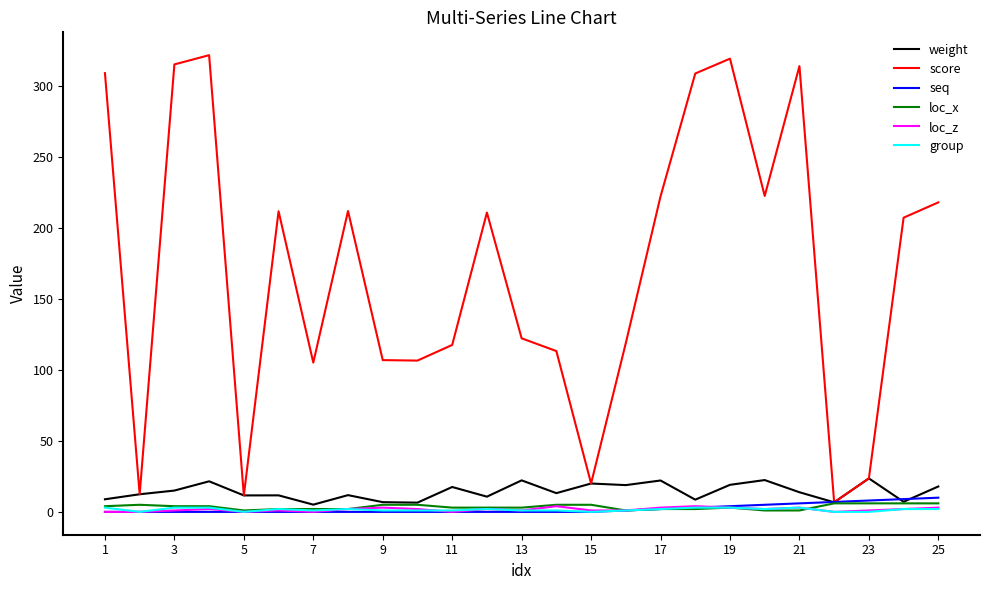

Which series has the largest total across all categories?

score